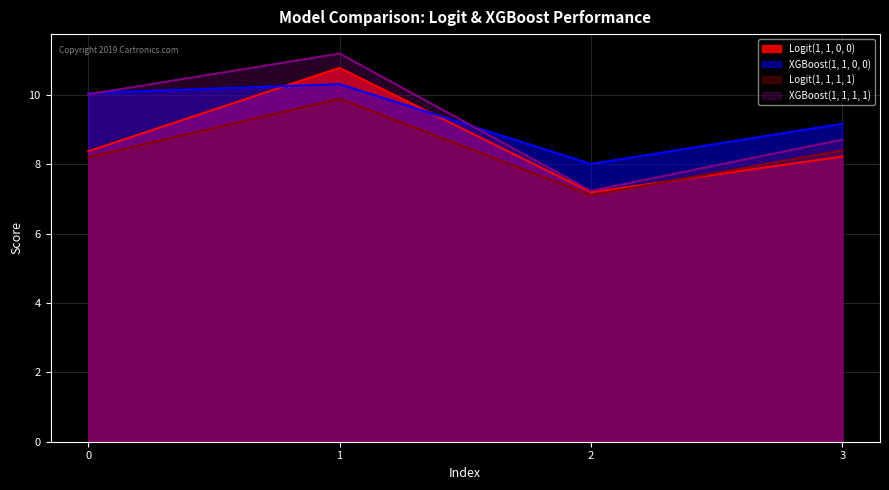

How many lines are shown in the chart?

4